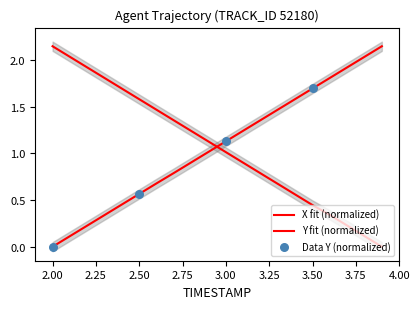

At how many categories does at least one series exceed 1?

20